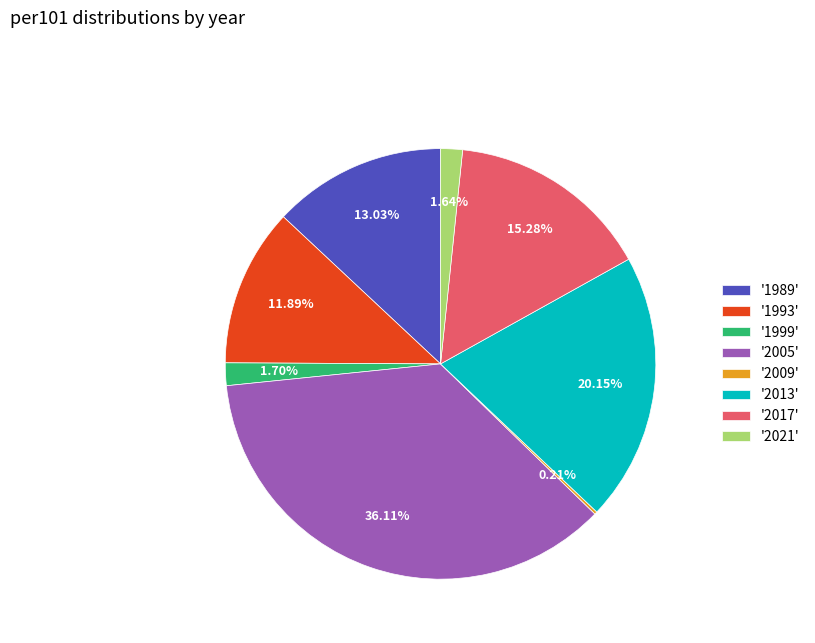

Between '1999' and '2005', which is larger?

'2005'